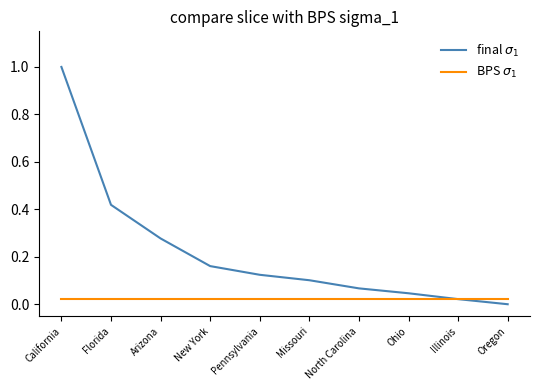

At which category is the sum across all series the highest?

California